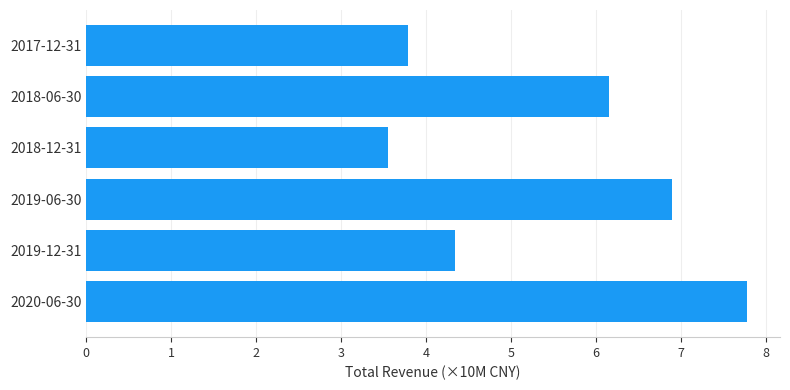

Are the bars grouped side by side (vs. stacked)?

No